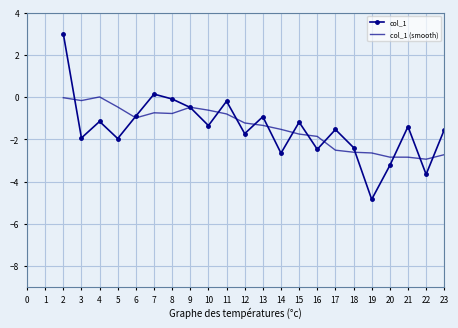

Which series has the largest range (max minus min)?

col_1